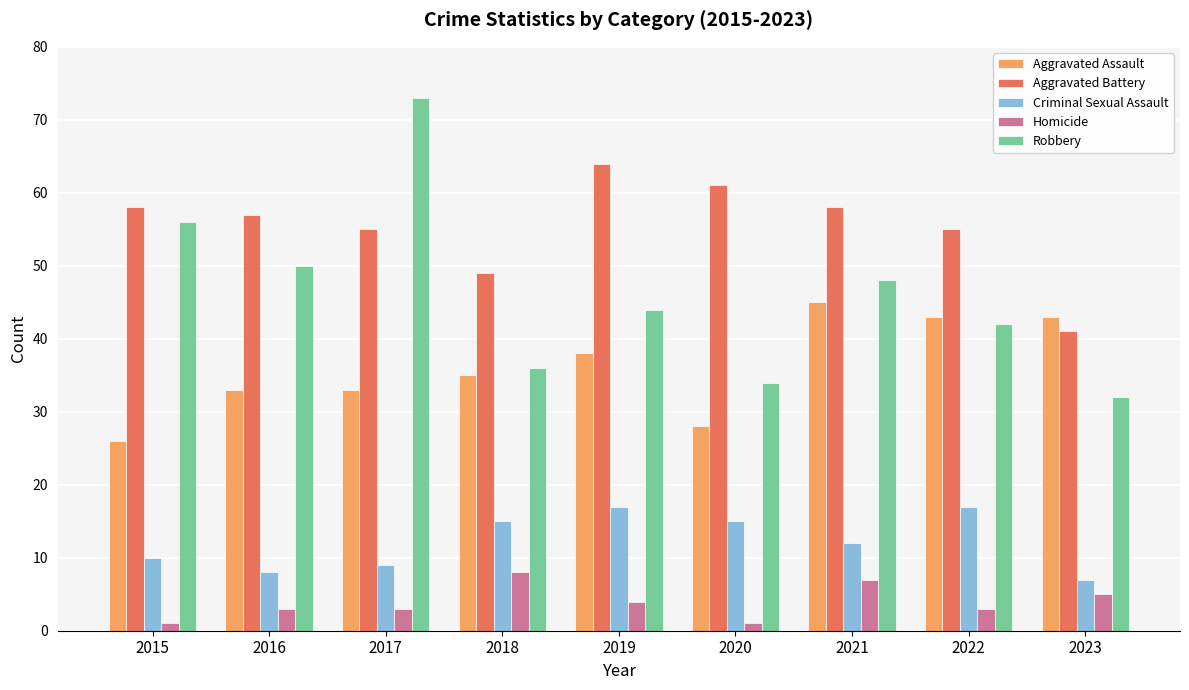

What is the lowest value of the Homicide series?

1